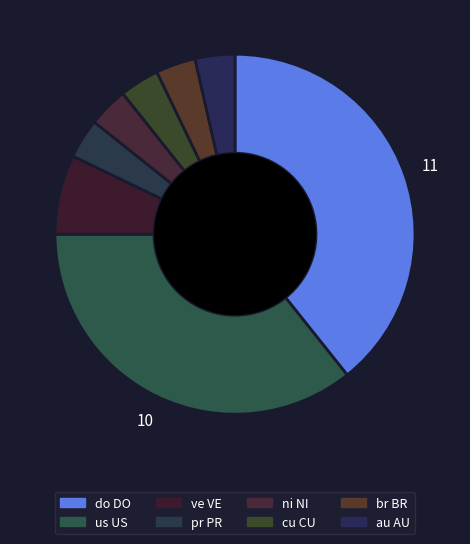

How many segments does this pie chart have?

8